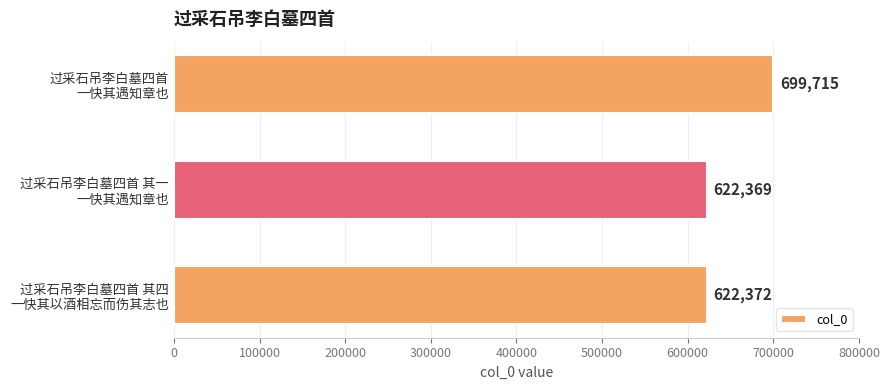

How many data points does each series have?

3